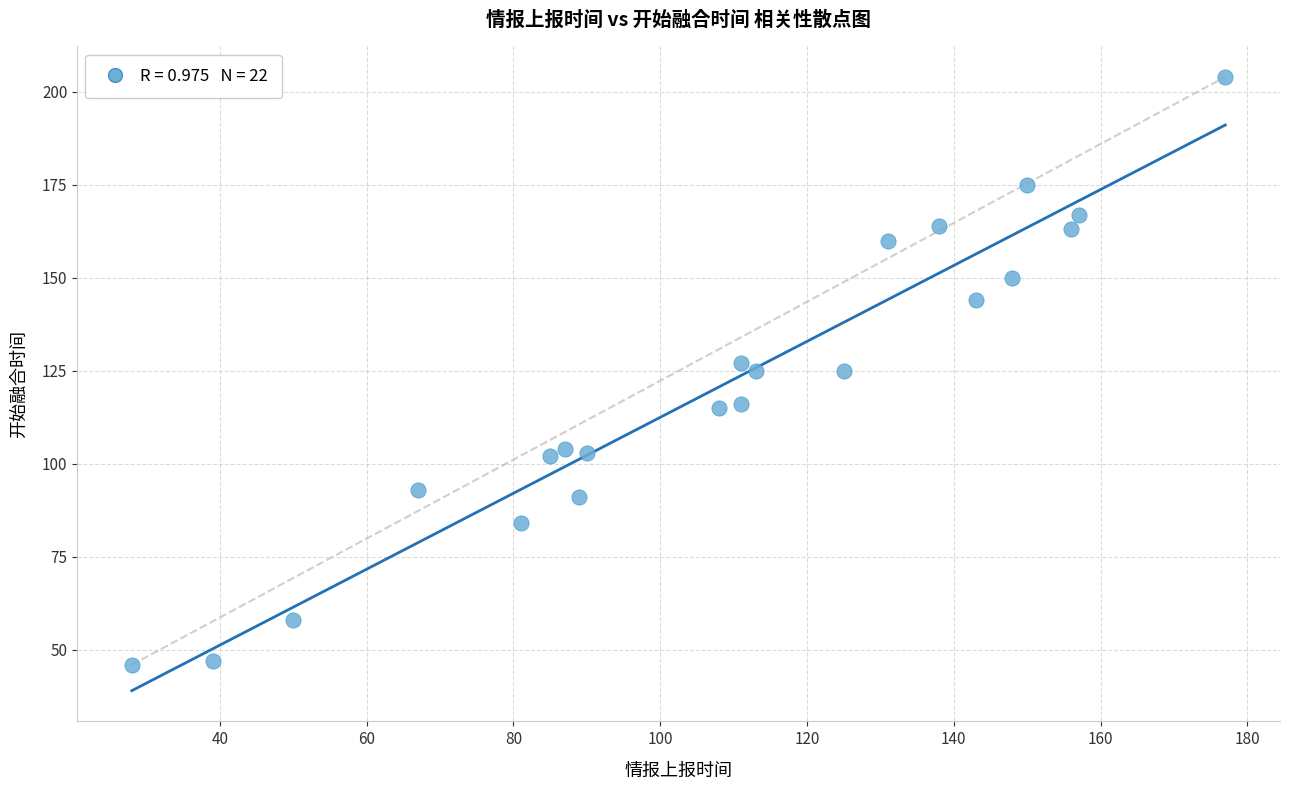

What is the range of X values (max minus min)?

149